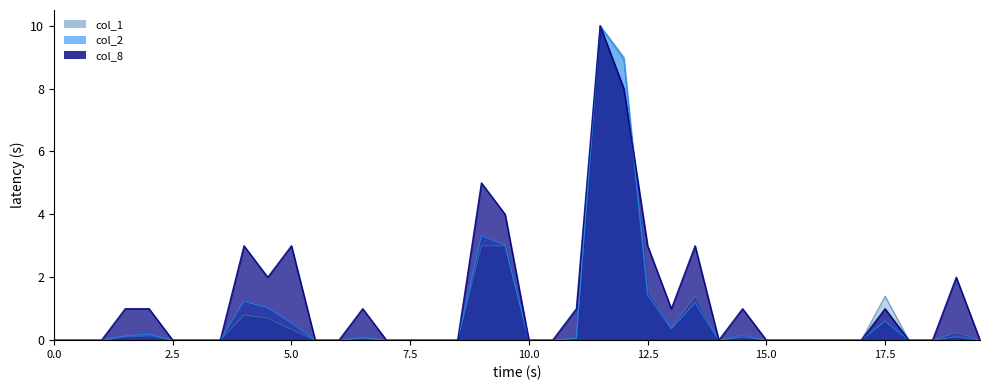

True or false: col_2 has a value of 2.0 at 102/03/27.

False